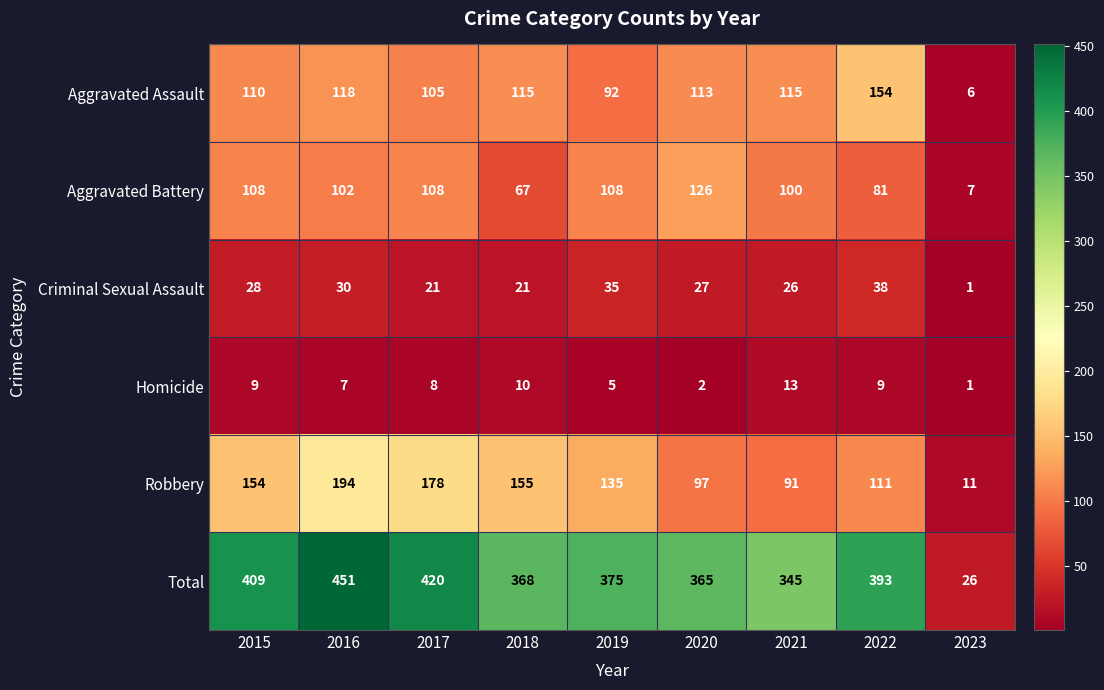

What is the spread (max minus min) of values at 2017?

412